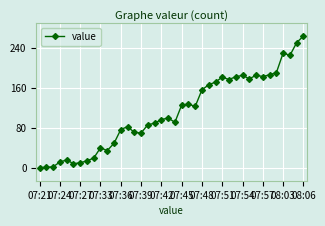

Does the chart display data point markers on the line(s)?

Yes